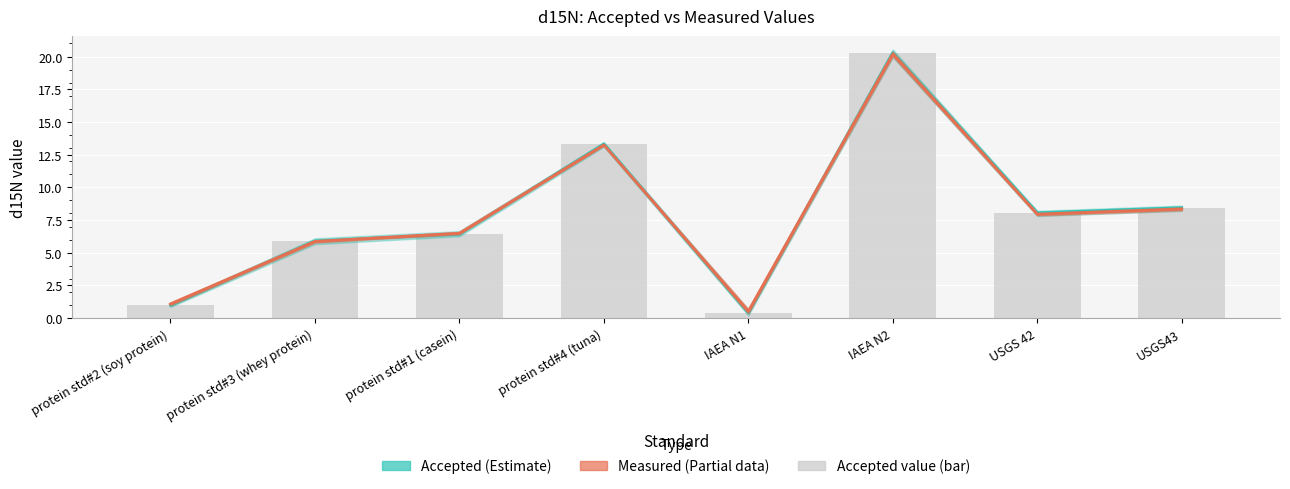

What is the value of the Measured (Partial) bar at the 3rd from the left?

6.5